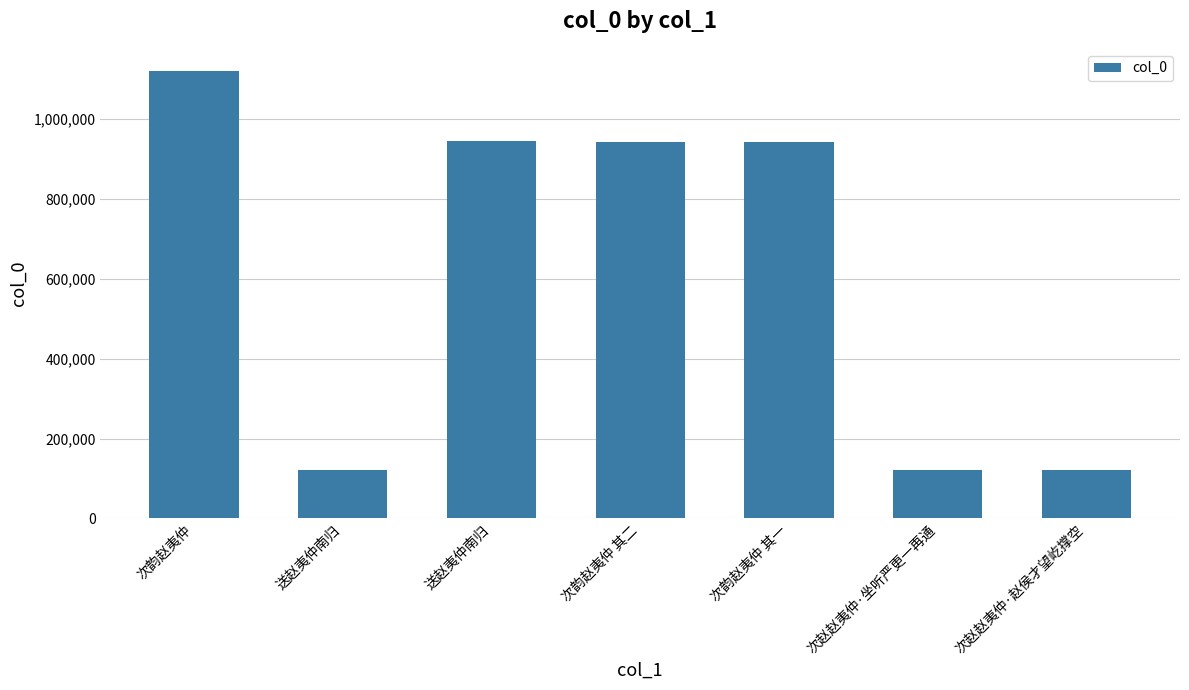

The chart shows a value of 943131 at 次韵赵夷仲 其二. True or false?

True